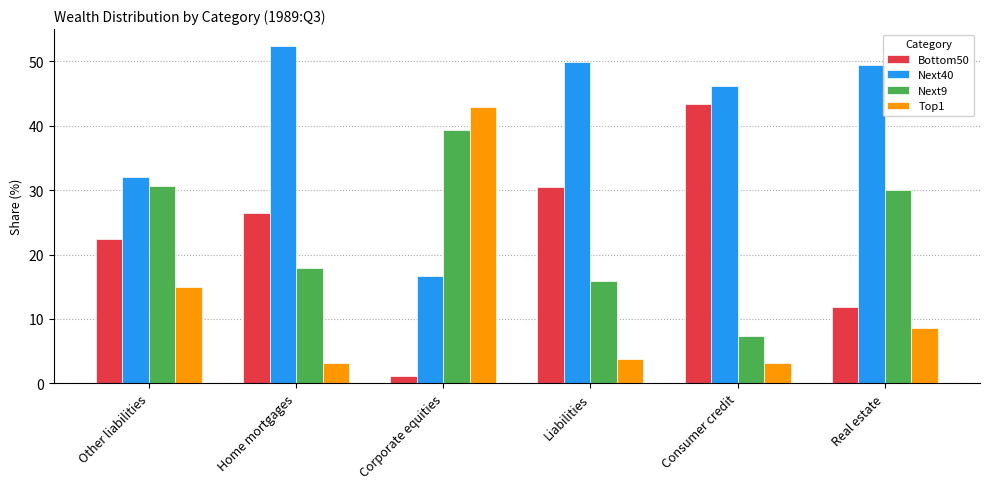

Reading left to right, what are all the values shown in this chart?

Bottom50: Other liabilities=22.4	Home mortgages=26.5	Corporate equities=1.2	Liabilities=30.5	Consumer credit=43.4	Real estate=11.9
Next40: Other liabilities=32.0	Home mortgages=52.4	Corporate equities=16.7	Liabilities=49.9	Consumer credit=46.2	Real estate=49.4
Next9: Other liabilities=30.7	Home mortgages=17.9	Corporate equities=39.3	Liabilities=15.9	Consumer credit=7.3	Real estate=30.1
Top1: Other liabilities=14.9	Home mortgages=3.2	Corporate equities=42.9	Liabilities=3.8	Consumer credit=3.2	Real estate=8.6